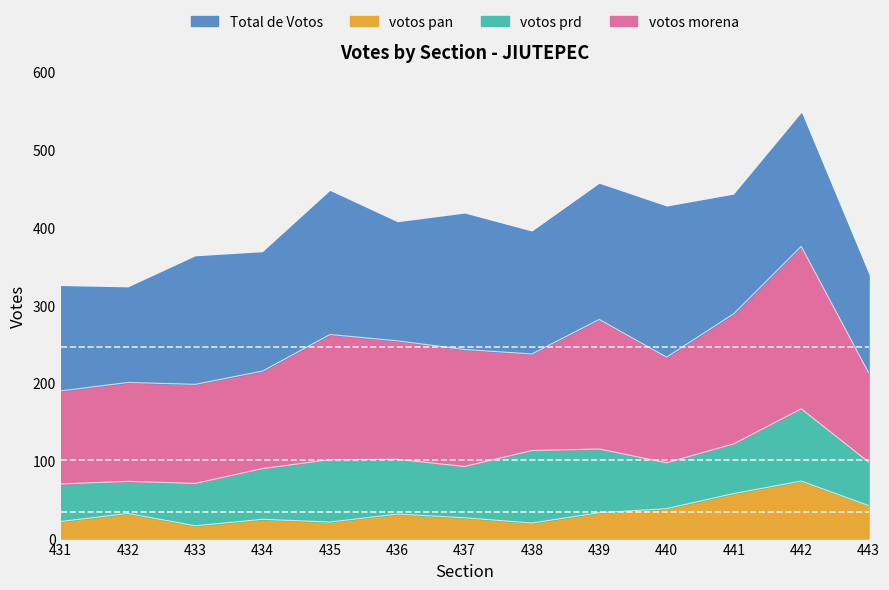

Read the votos morena value at 441.

167.5